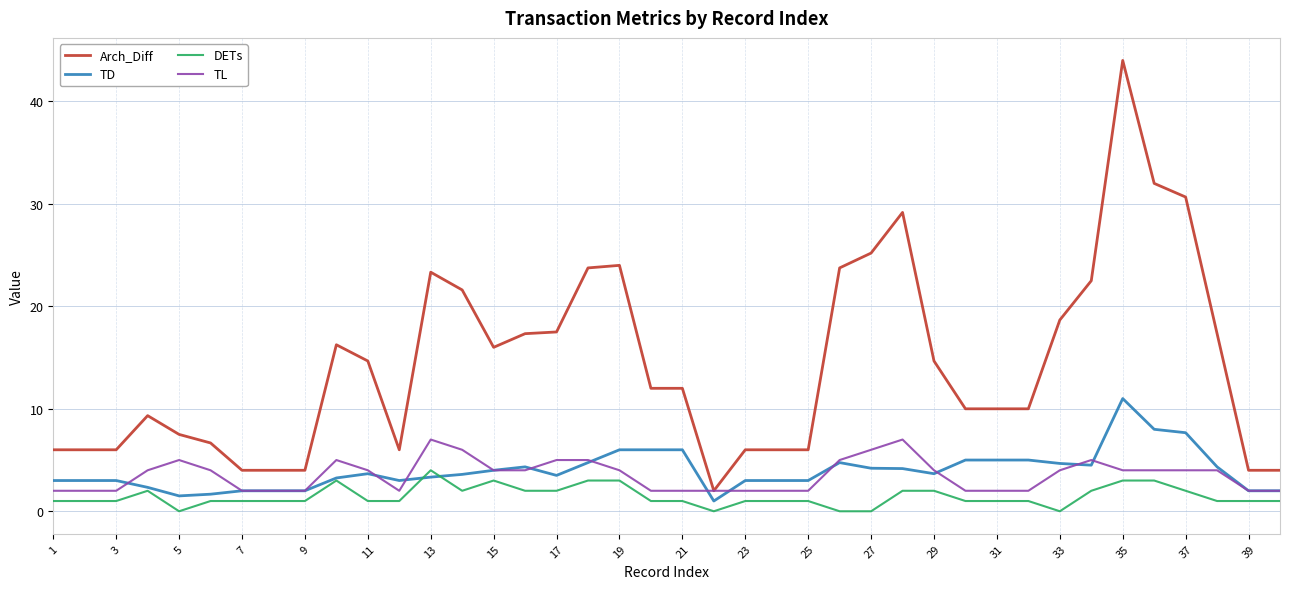

What is the greatest value displayed?

44.0